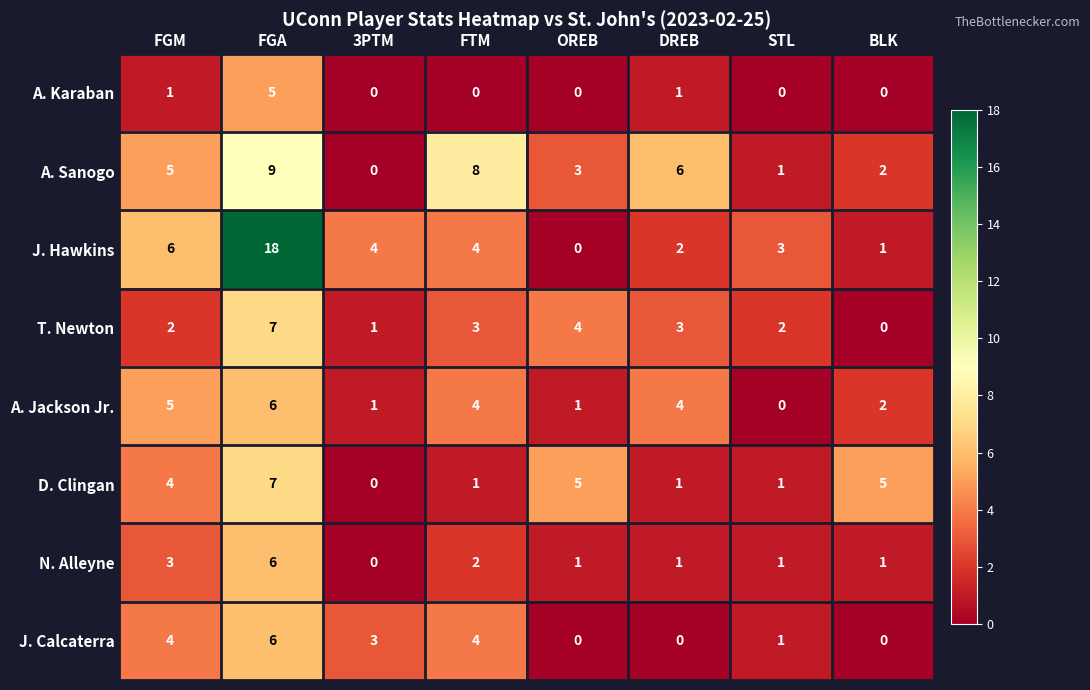

How many A. Jackson Jr. values are between 1 and 5?

6